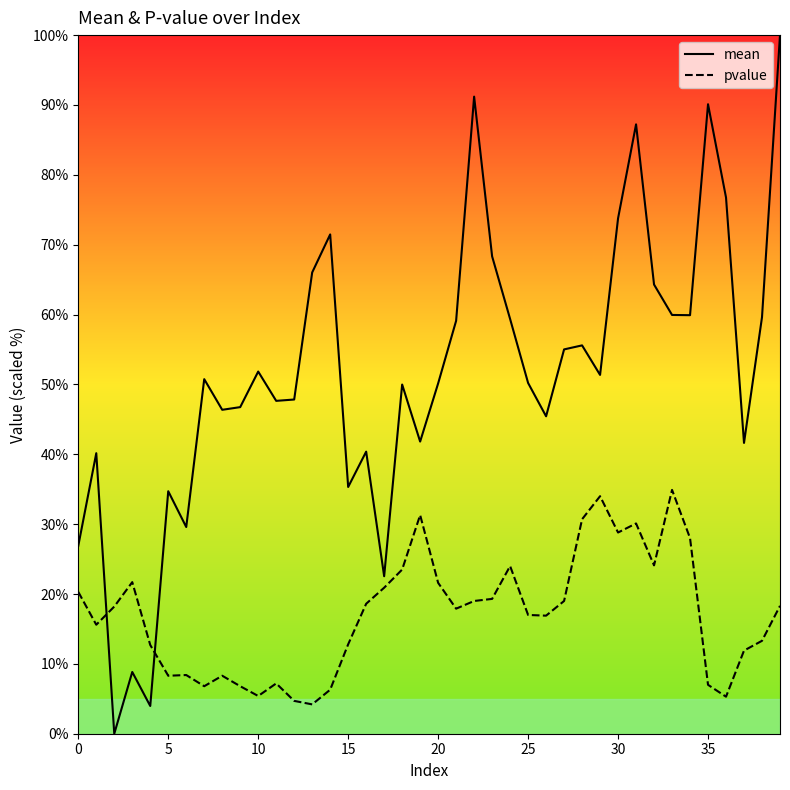

True or false: mean has a value of 85.1 at 20.

False